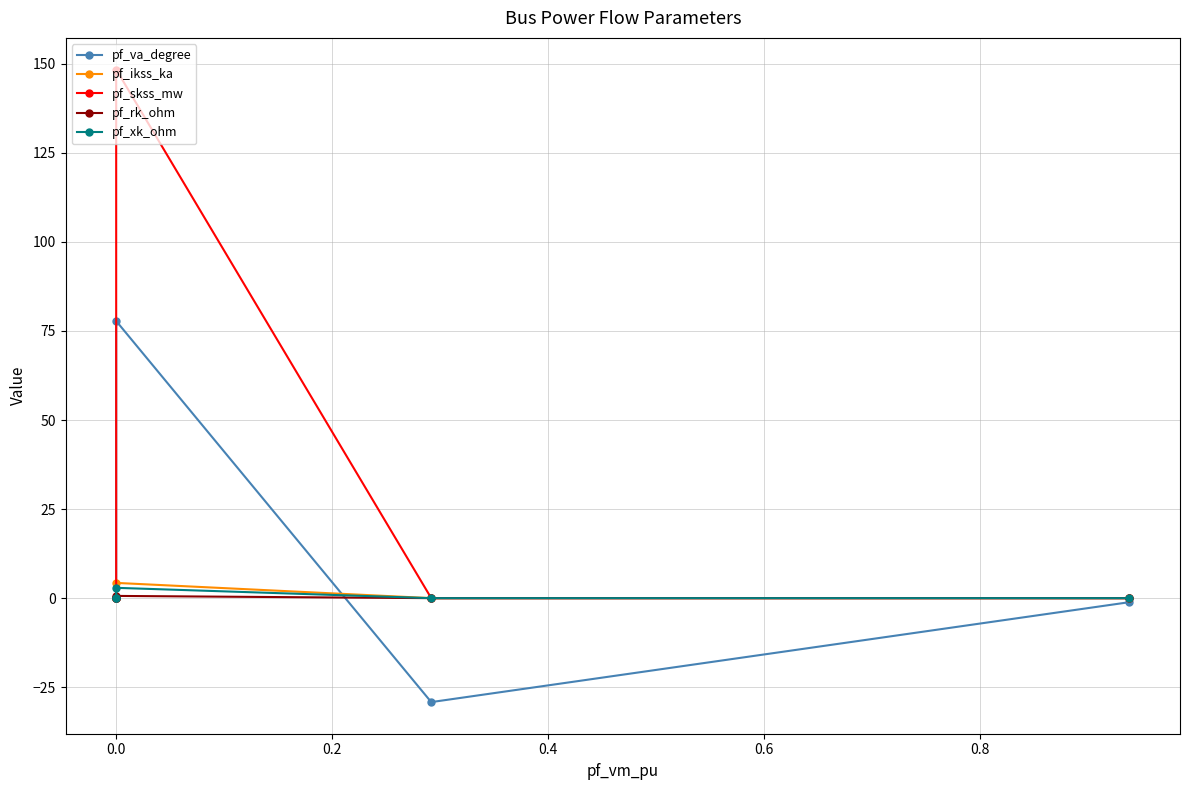

Is the value of pf_xk_ohm at 0.0 greater than the value of pf_rk_ohm at 0.0?

Yes